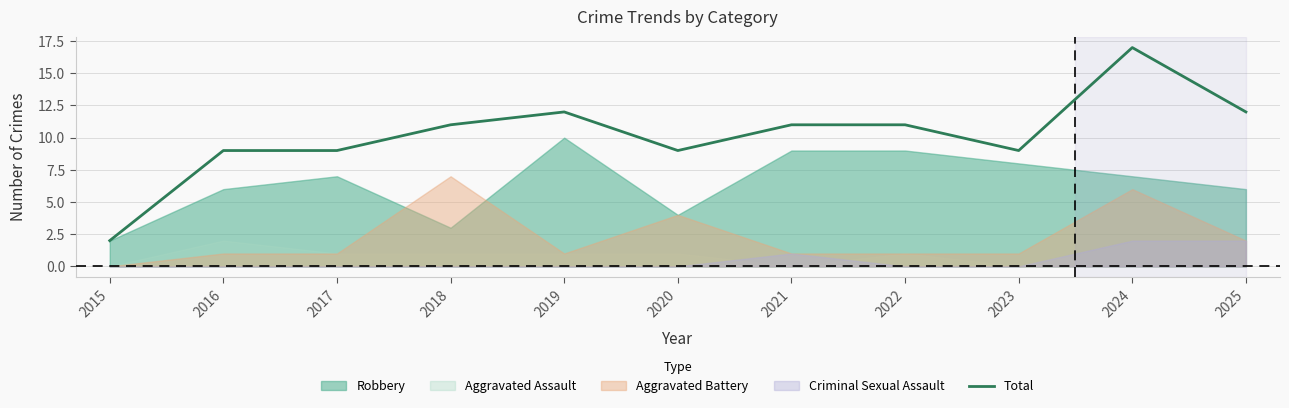

Where is the first local maximum?

2019